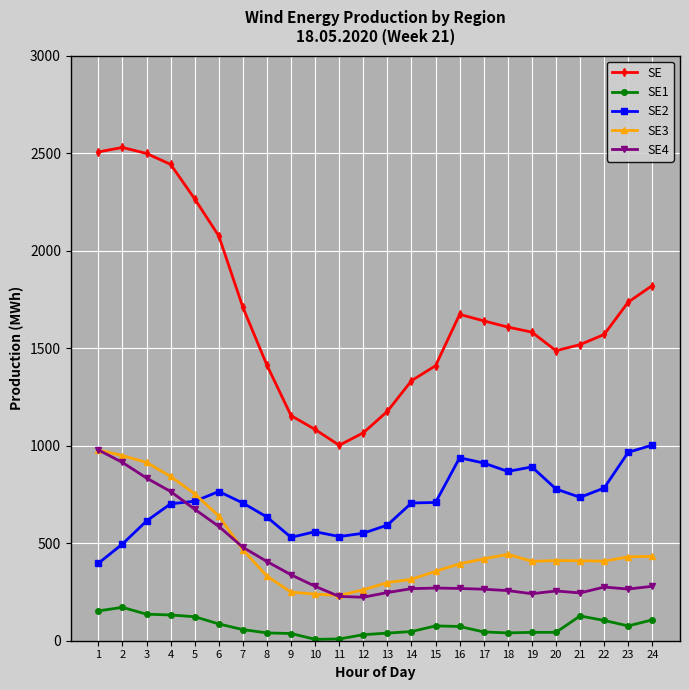

How many distinct data groups are displayed?

5